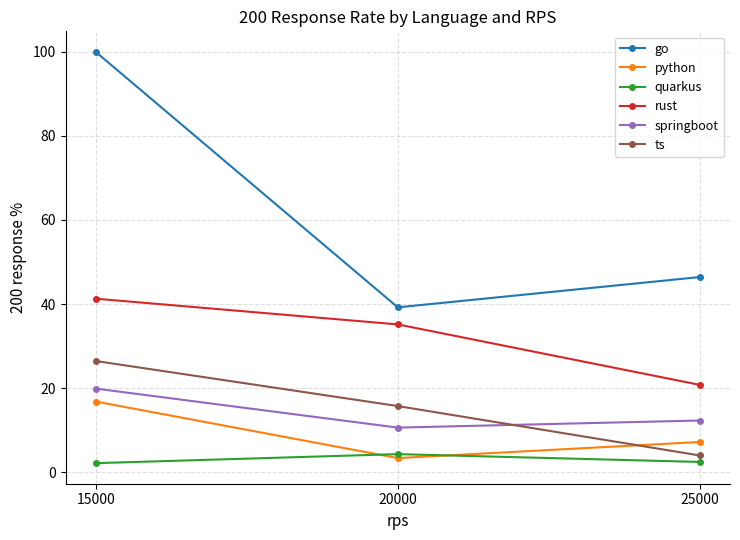

Is it true that python equals 12.1 at 25000?

False